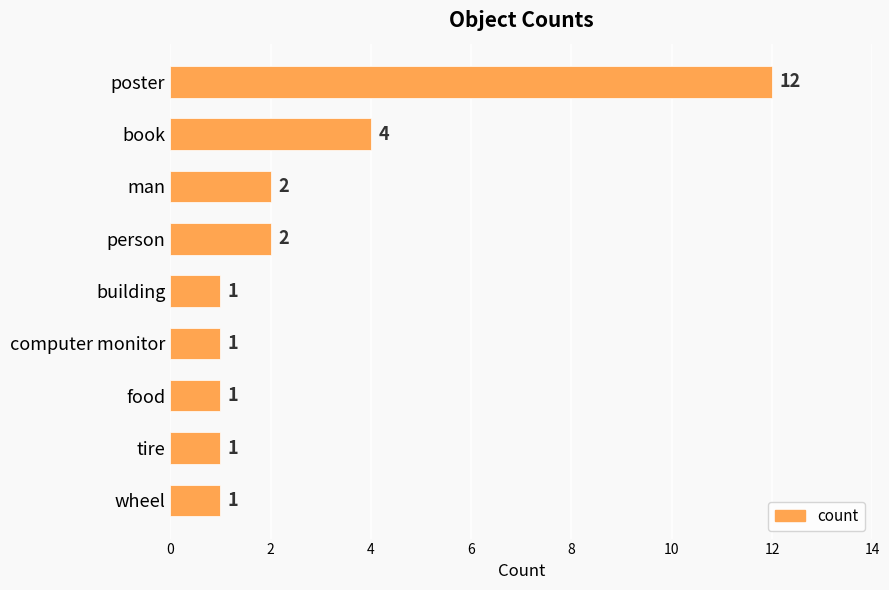

What position from the top is poster?

1